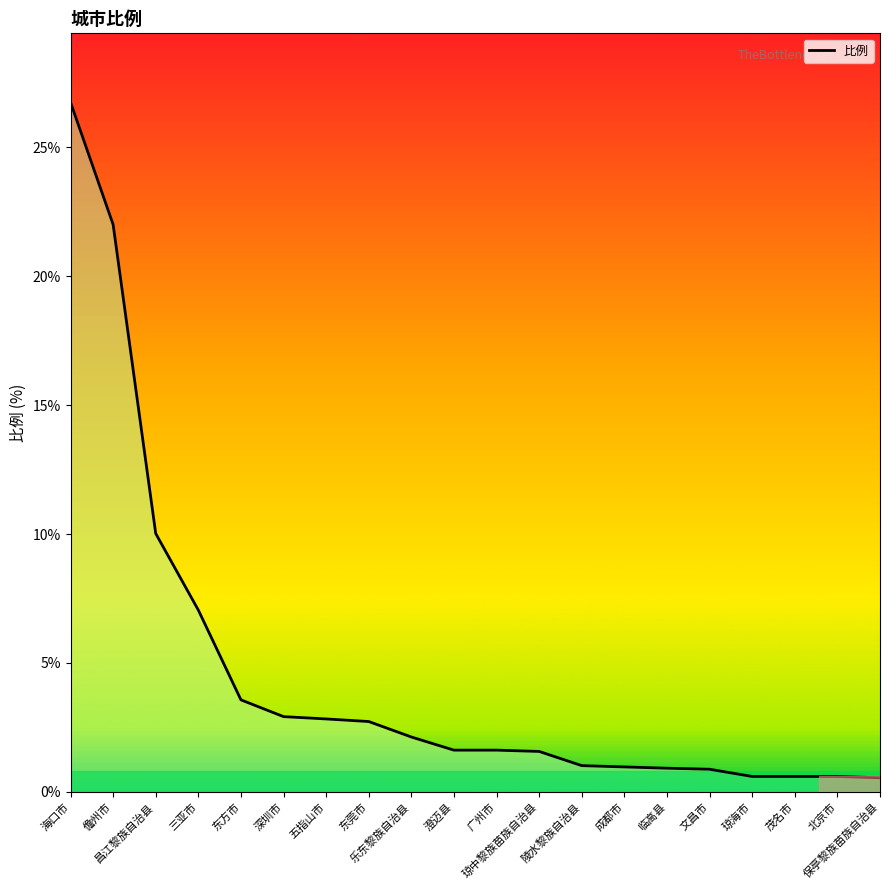

What position from the left is 琼海市?

17